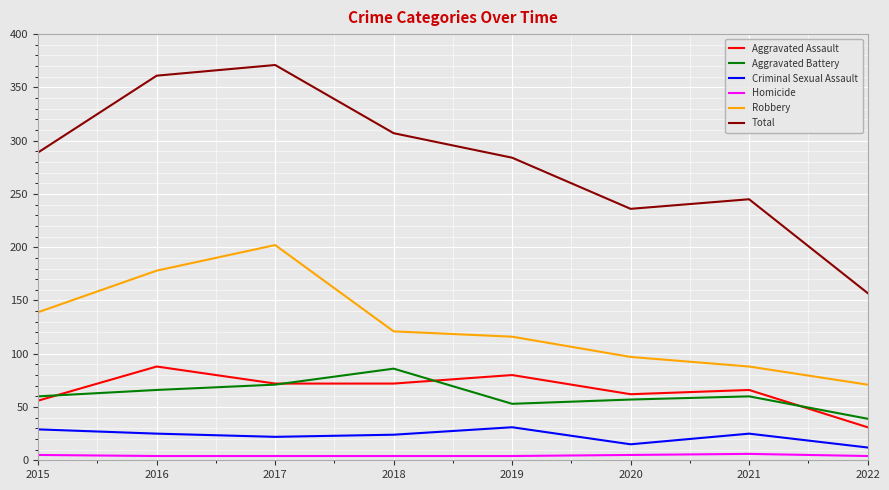

Which series changed the most between 2015 and 2018?

Aggravated Battery